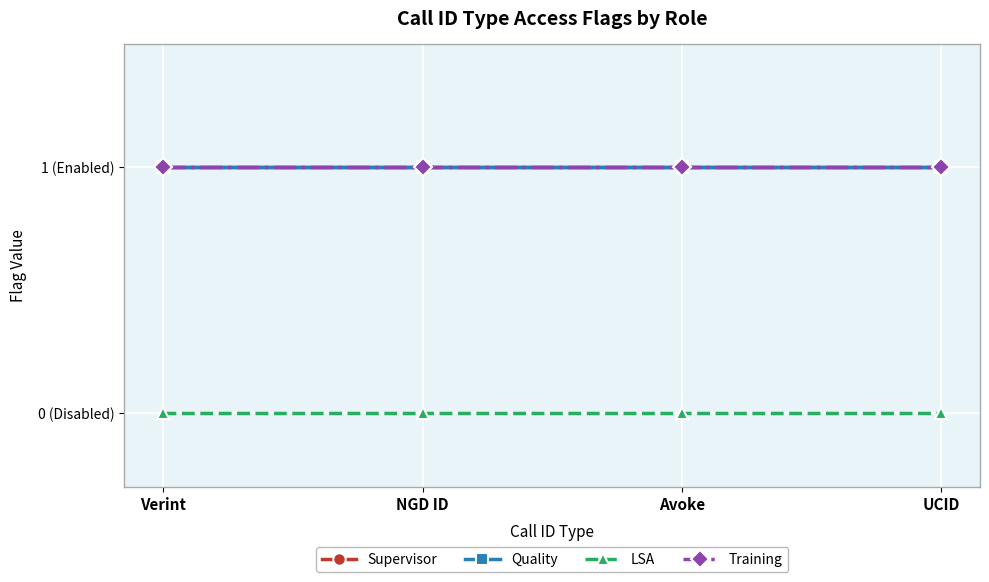

At which category does the chart reach its peak across all series?

Verint